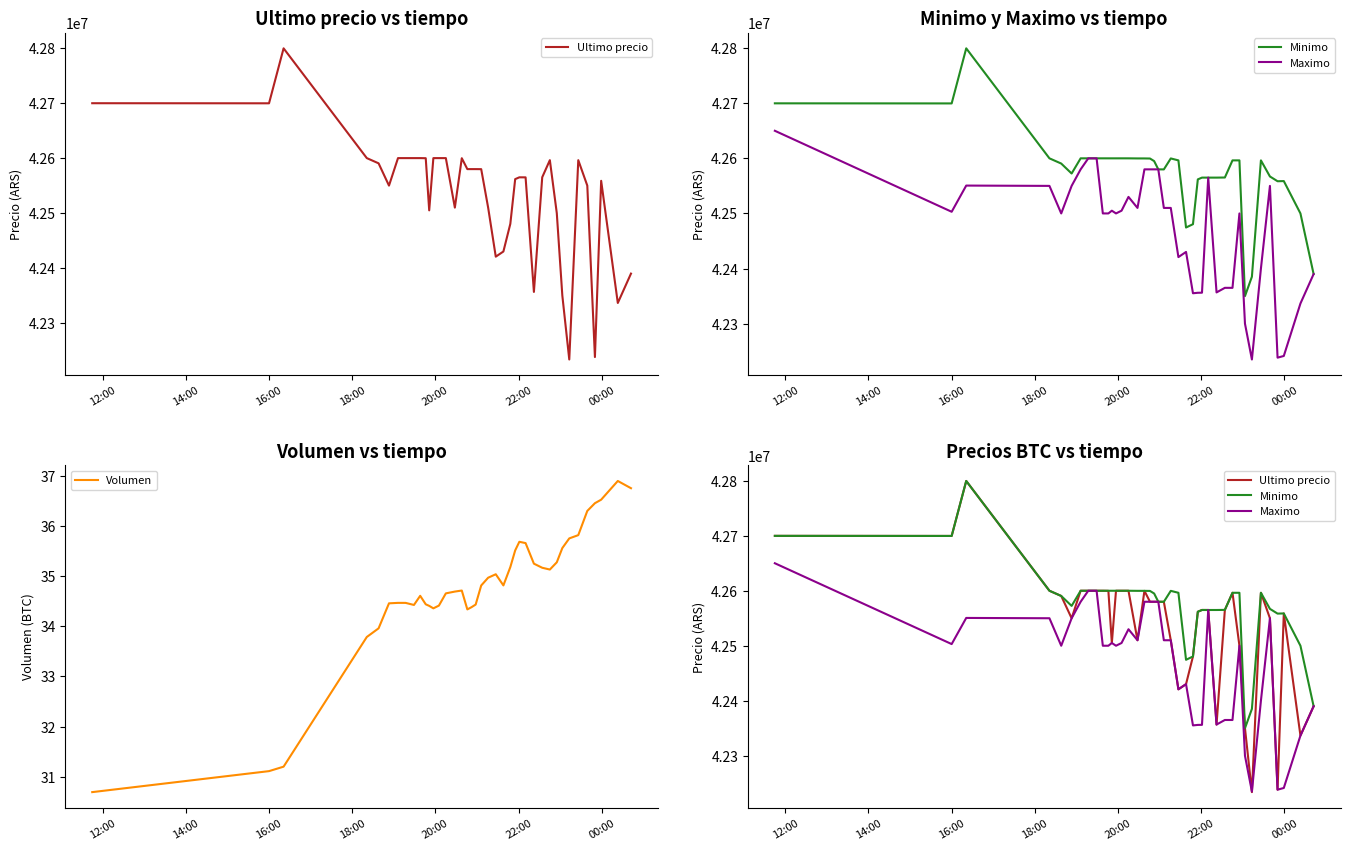

What is the label of the 40th point from the right?

12:00